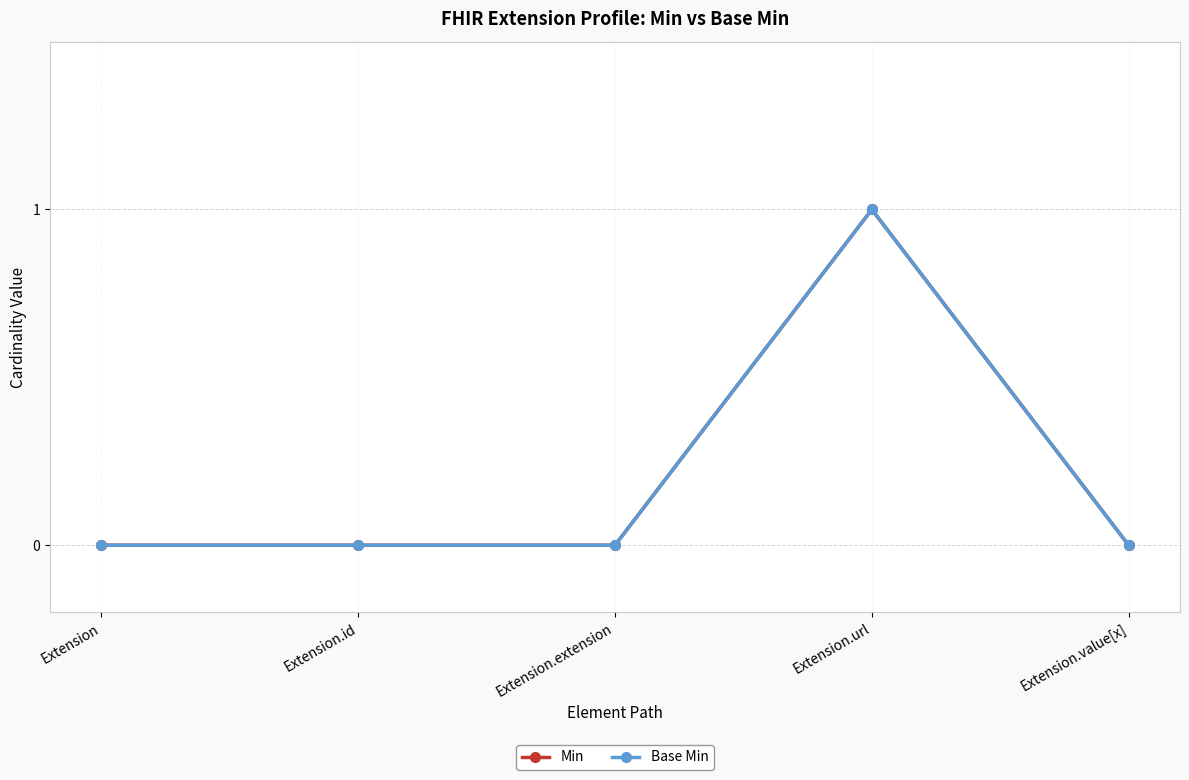

Is this an area chart (filled region under the line)?

No